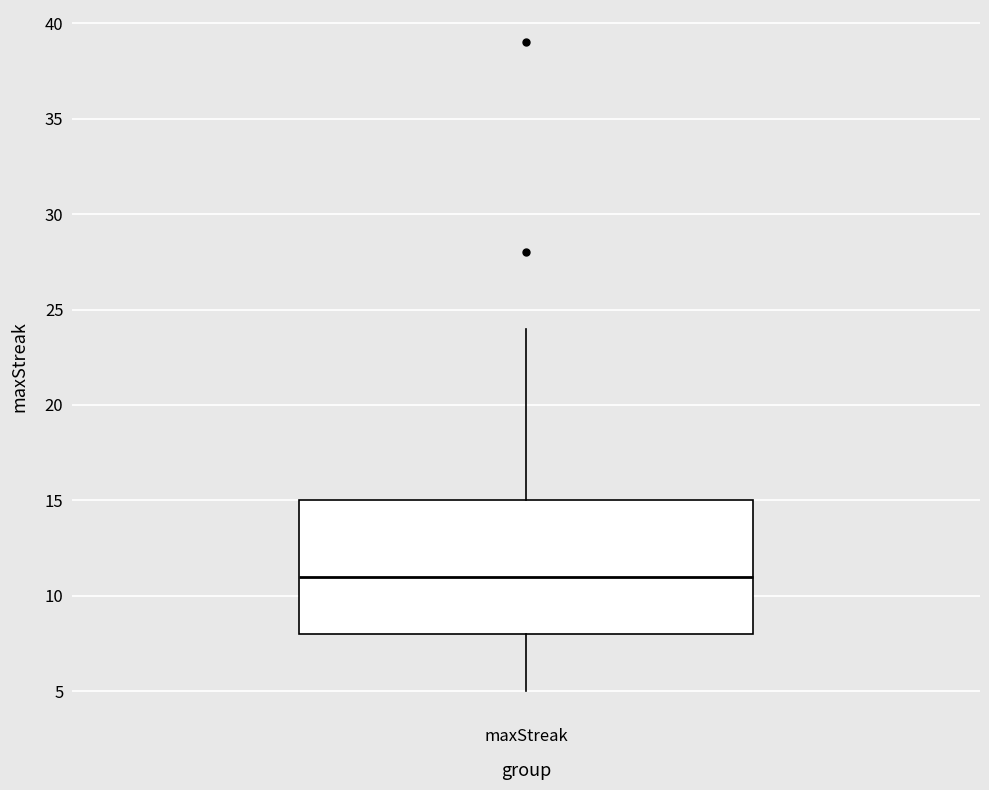

Read this box plot against the y-axis: the position of the median line, the range covered by the box, and the ends of both whiskers. The values are not printed on the chart, so give them approximately, as read against the axis.

median 11, box 8 to 15, whiskers 5 to 24